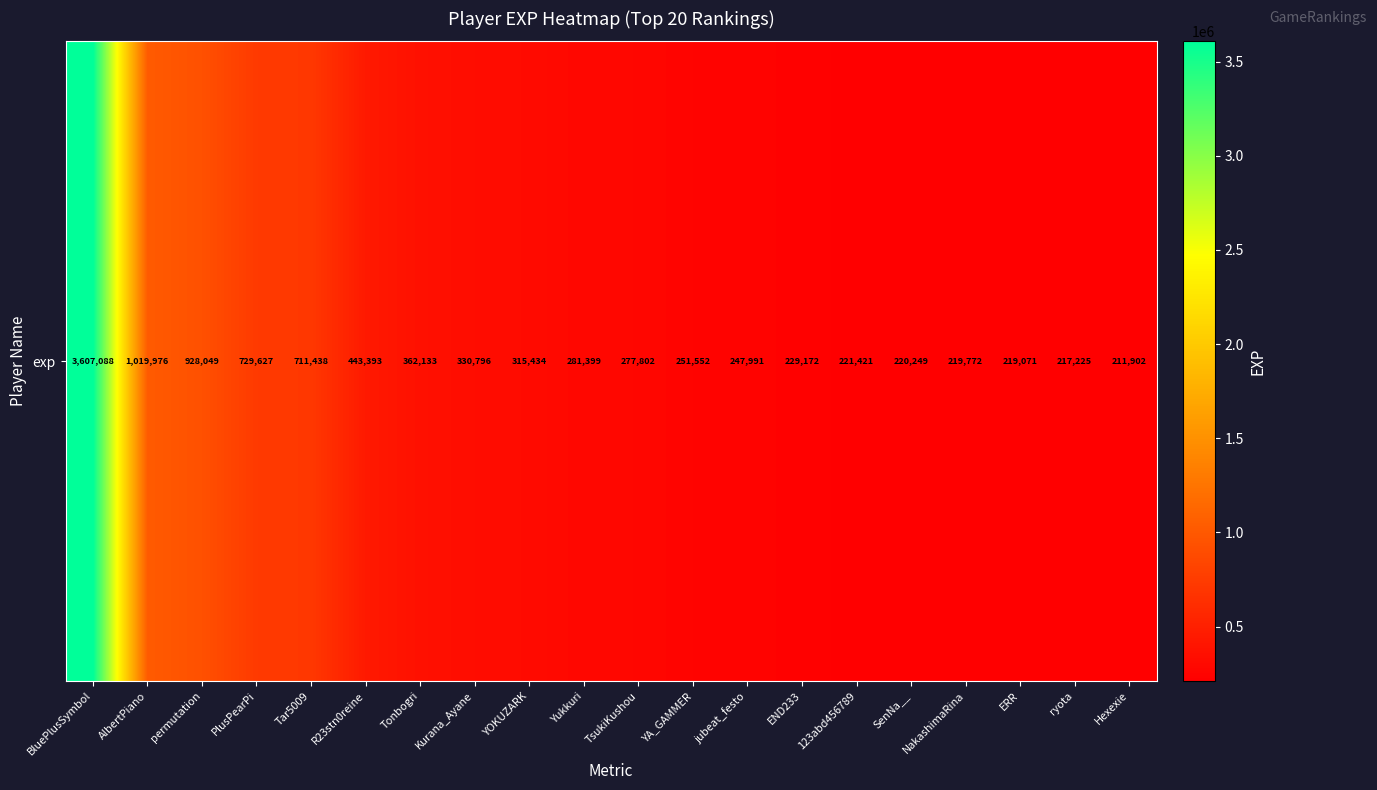

Where does the data first go above 281399?

BluePlusSymbol